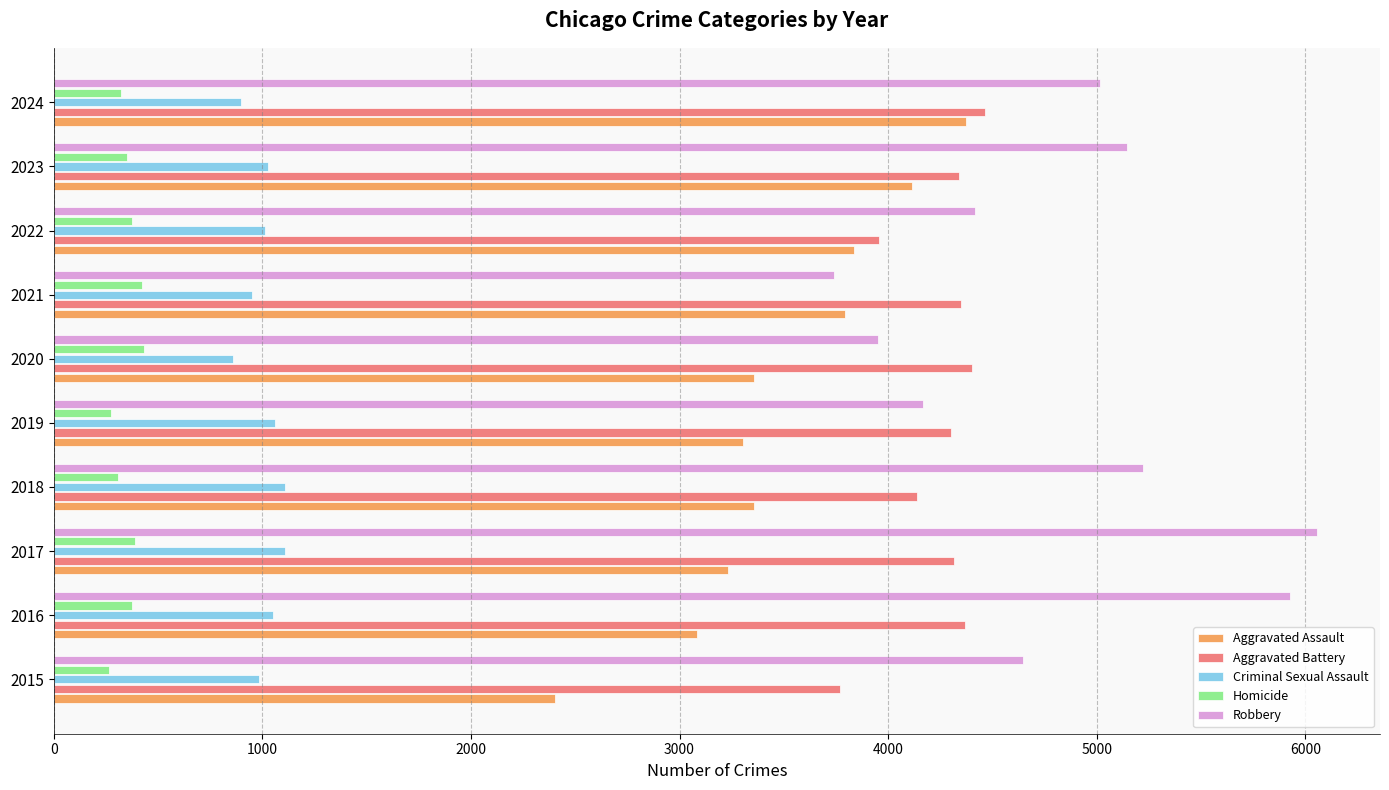

At 2017, list the series in order from smallest to largest.

Homicide, Criminal Sexual Assault, Aggravated Assault, Aggravated Battery, Robbery